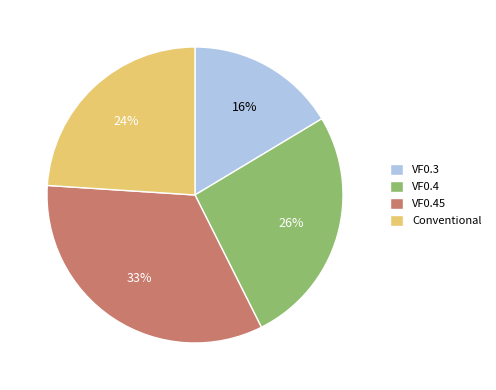

Is it true that Conventional is 12% of the pie?

False